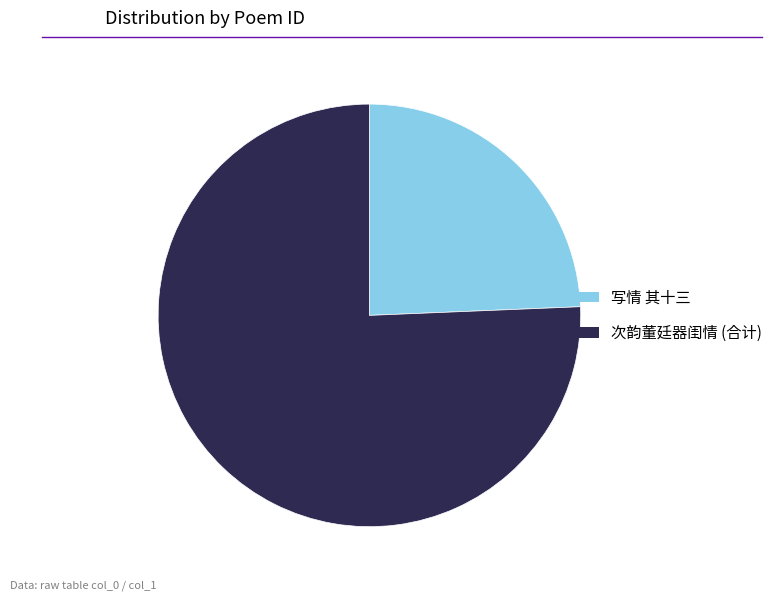

How many segments does this pie chart have?

2